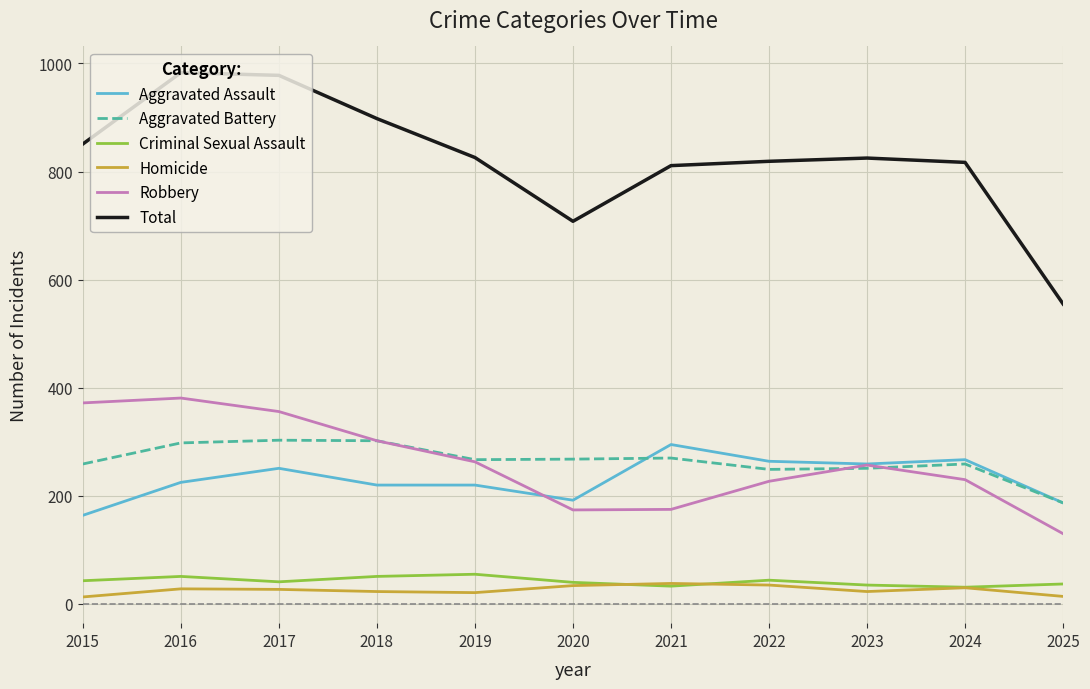

In Aggravated Battery, how many points are lower than both neighbors (excluding endpoints)?

2